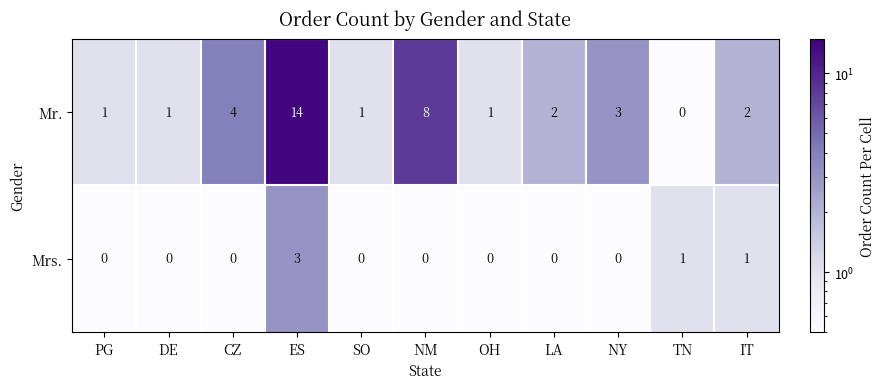

Which series has the widest spread of values?

Mr.